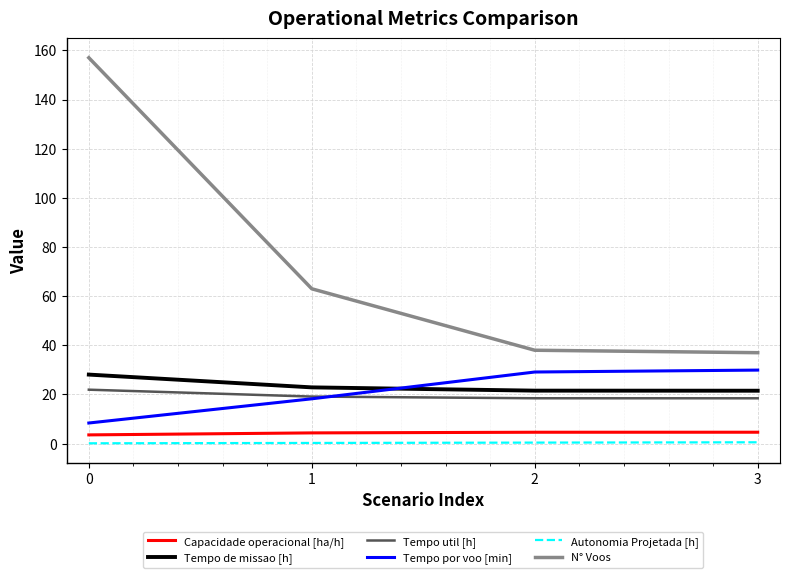

The Autonomia Projetada [h] series shows 0.1 at 0. True or false?

True